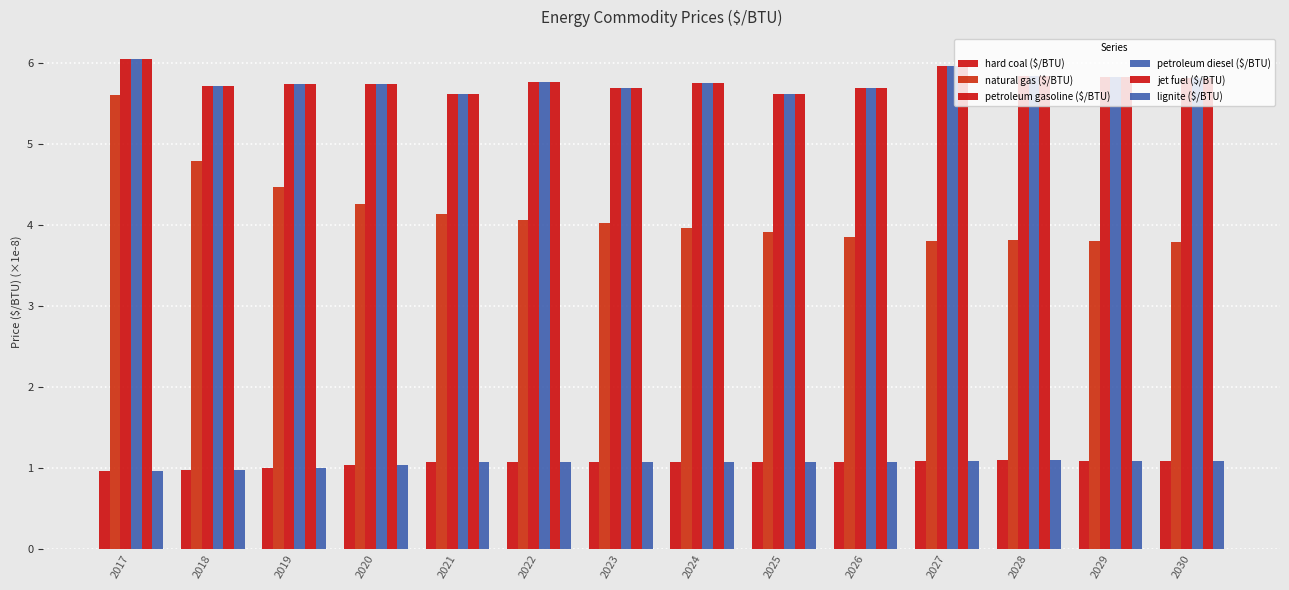

The petroleum gasoline ($/BTU) series shows 1.7 at 2030. True or false?

False